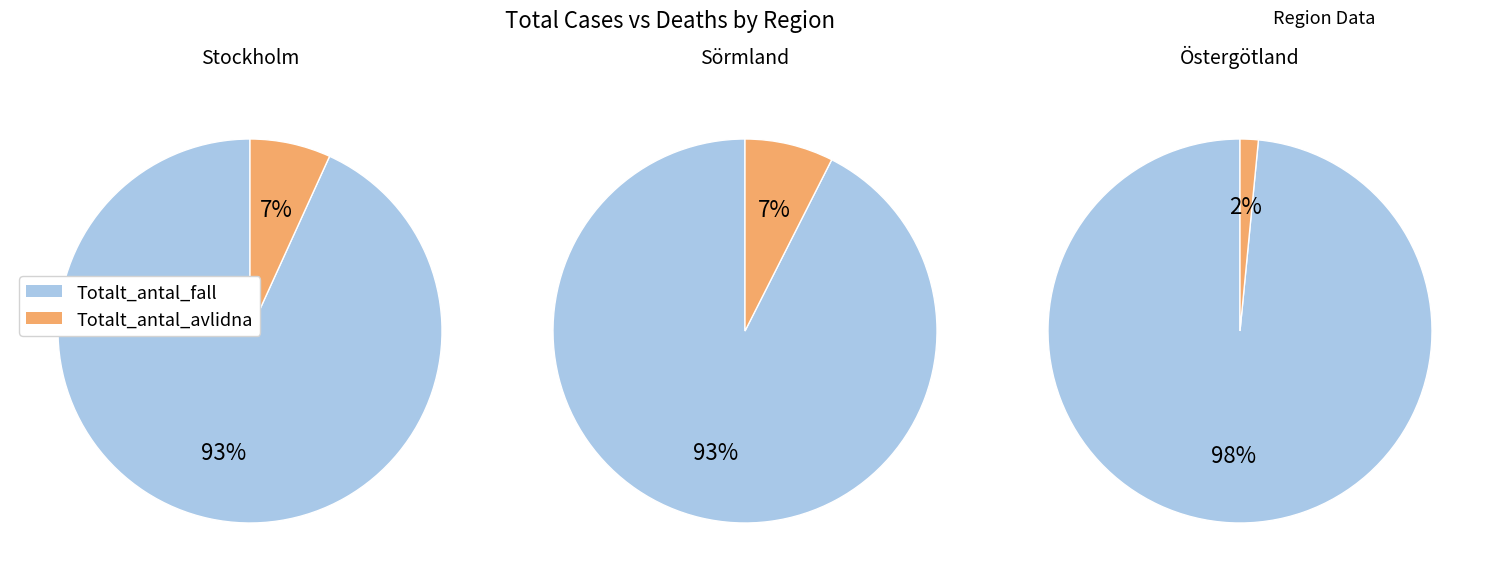

What percentage is the Totalt_antal_fall slice, to the nearest percent?

93%